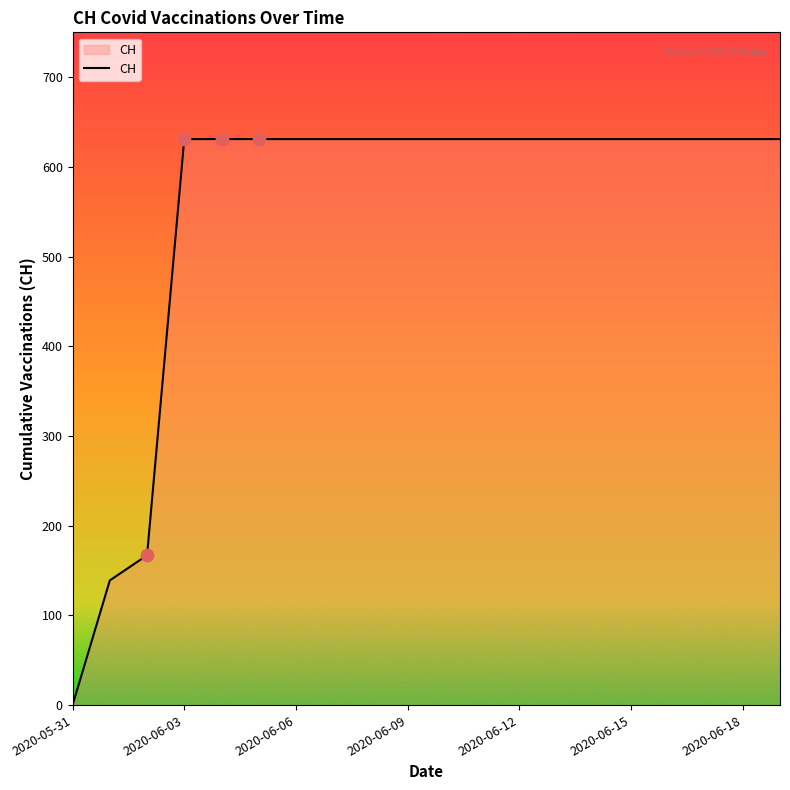

What is the greatest value displayed?

631